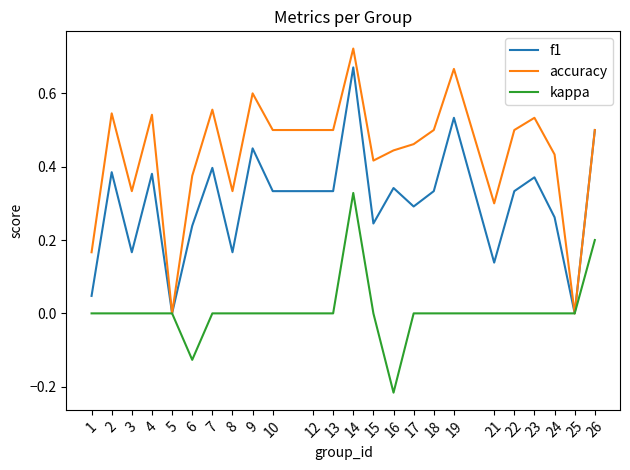

Does the chart have visible grid lines?

No